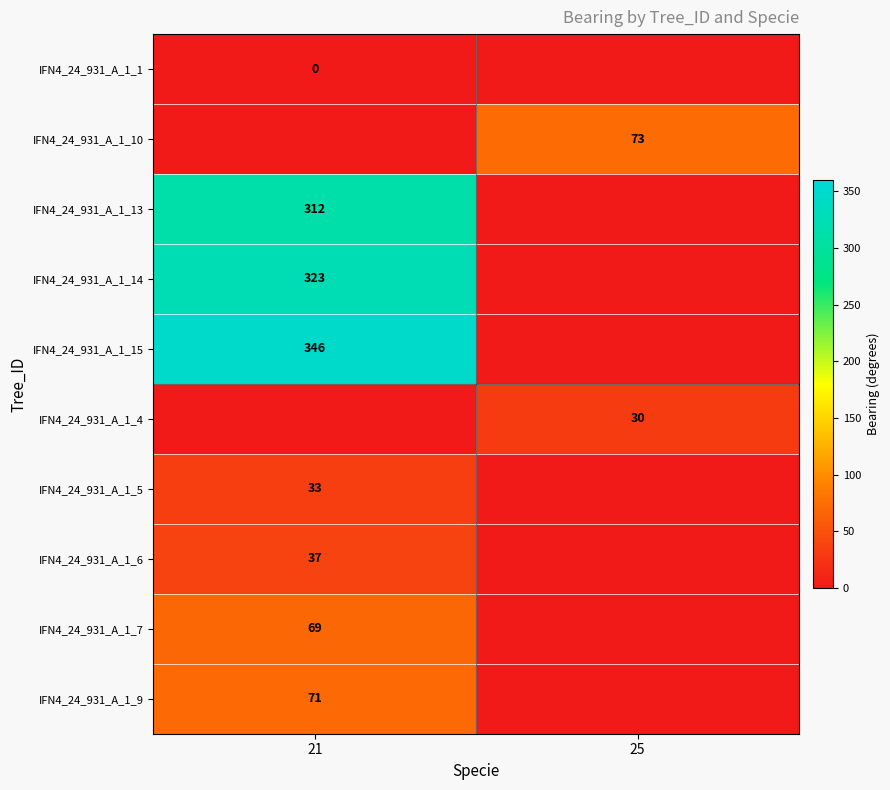

True or false: IFN4_24_931_A_1_15 has a value of 584 at 21.

False